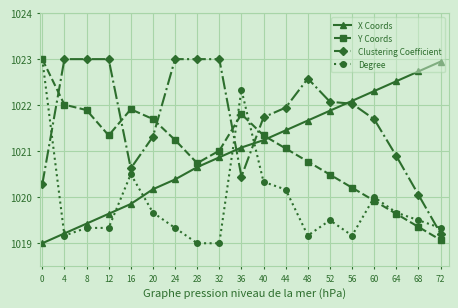

Count the number of data series in this chart.

4